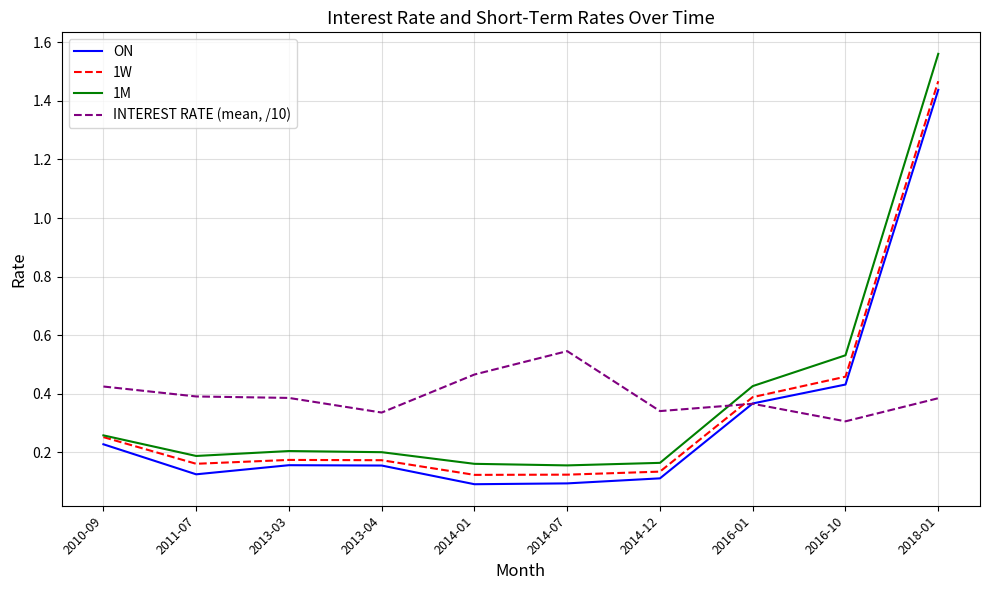

True or false: ON has more than 0 interior local peaks.

True